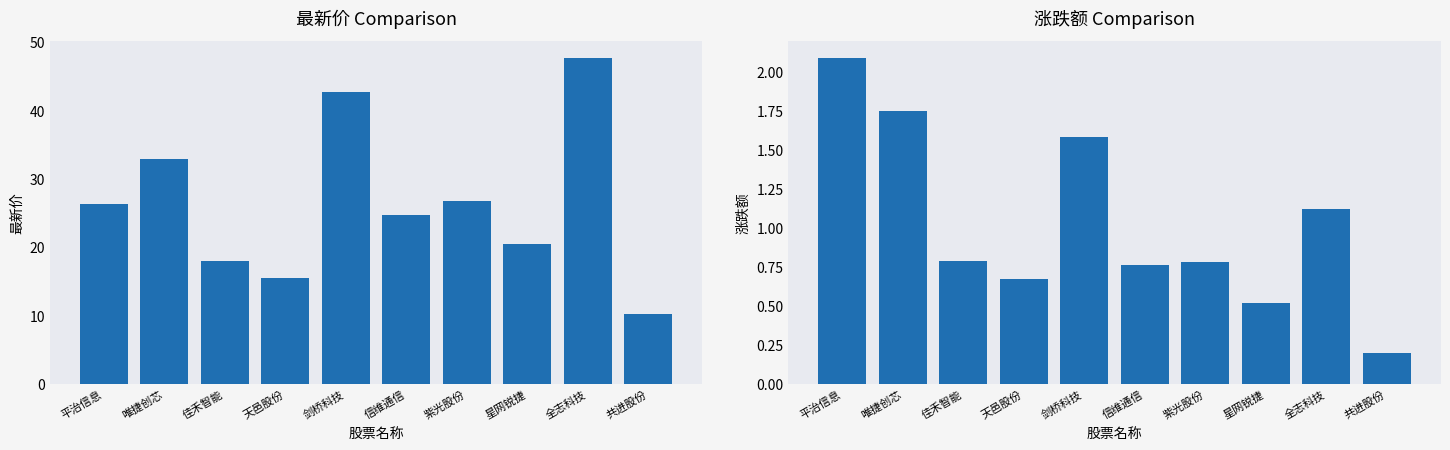

How many series are shown in this chart?

2